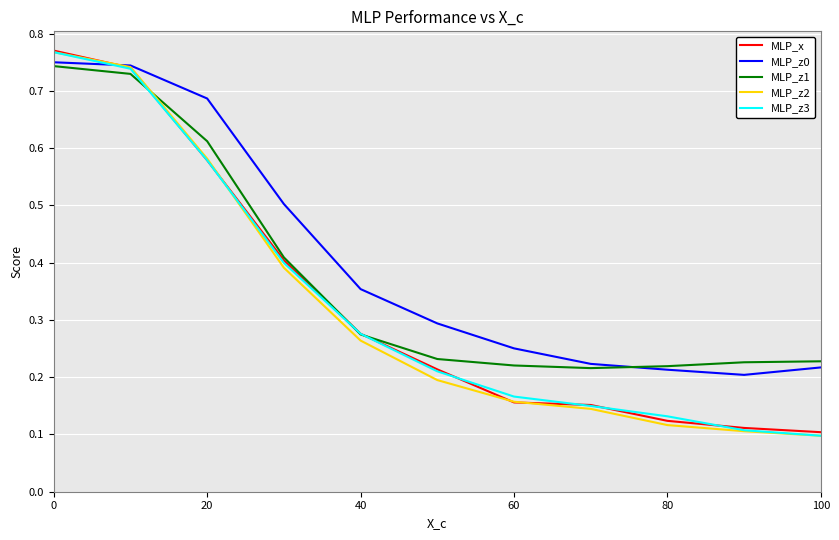

Reading left to right, extract all data points from this chart.

MLP_x: 0.8	0.7	0.6	0.4	0.3	0.2	0.2	0.2	0.1	0.1	0.1
MLP_z0: 0.8	0.7	0.7	0.5	0.4	0.3	0.3	0.2	0.2	0.2	0.2
MLP_z1: 0.7	0.7	0.6	0.4	0.3	0.2	0.2	0.2	0.2	0.2	0.2
MLP_z2: 0.8	0.7	0.6	0.4	0.3	0.2	0.2	0.1	0.1	0.1	0.1
MLP_z3: 0.8	0.7	0.6	0.4	0.3	0.2	0.2	0.1	0.1	0.1	0.1